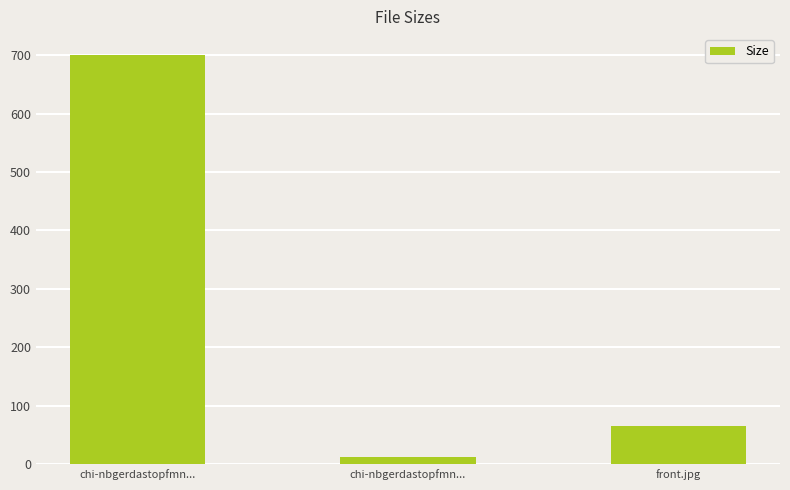

The chart shows a value of 85.5 at front.jpg. True or false?

False